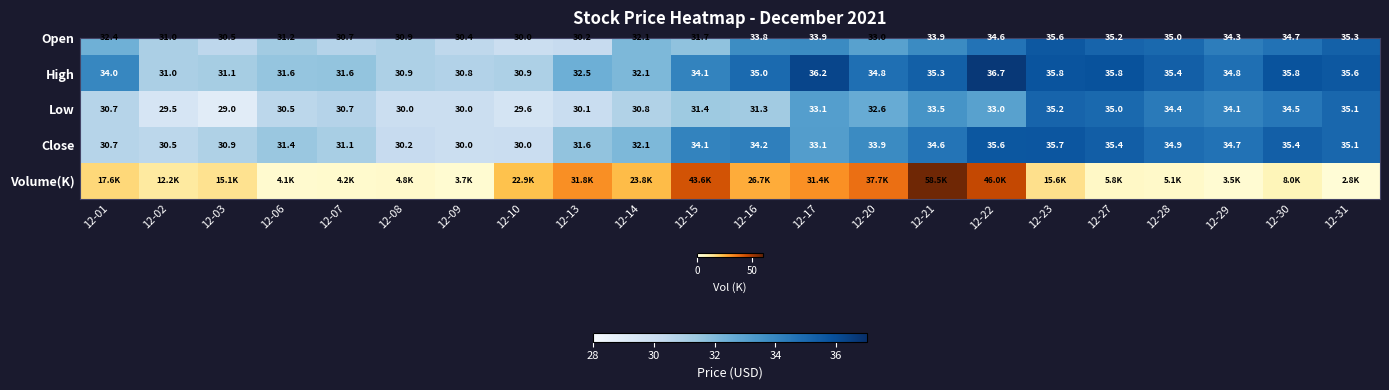

Which series changed the most between 12-13 and 12-21?

Open